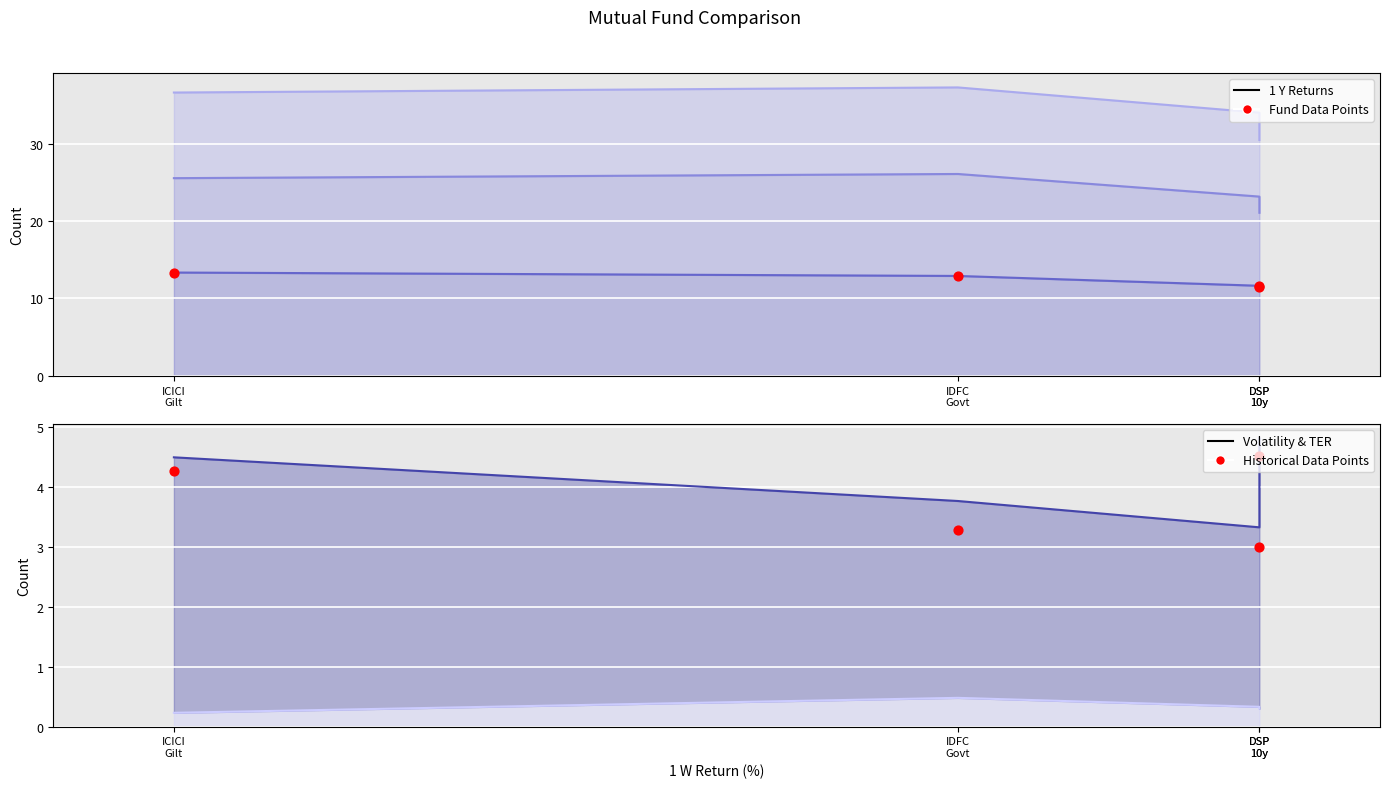

Which series reaches the minimum Y coordinate?

TER